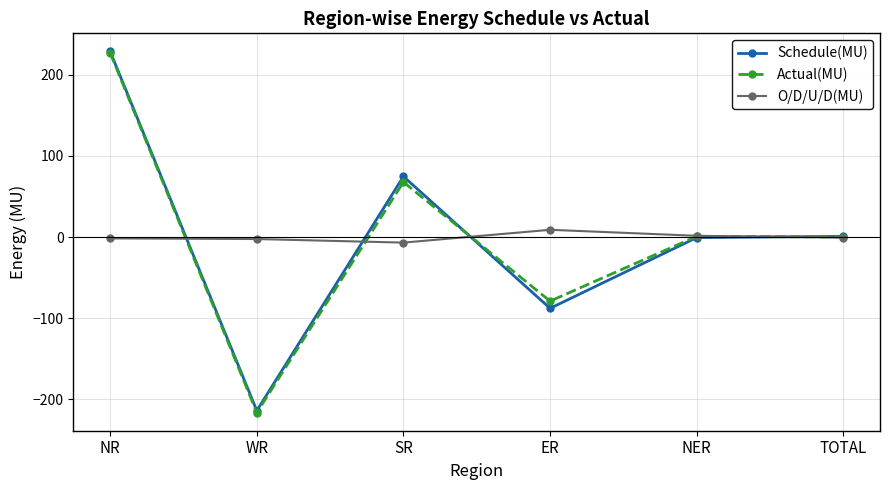

The Actual(MU) series shows 89.2 at NR. True or false?

False